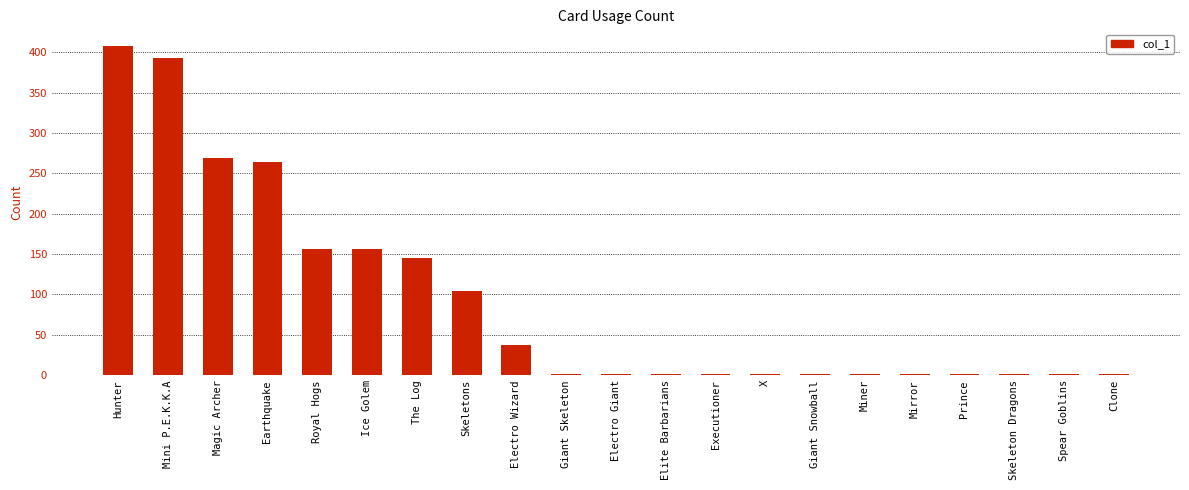

Which label corresponds to the largest value in the chart?

Hunter